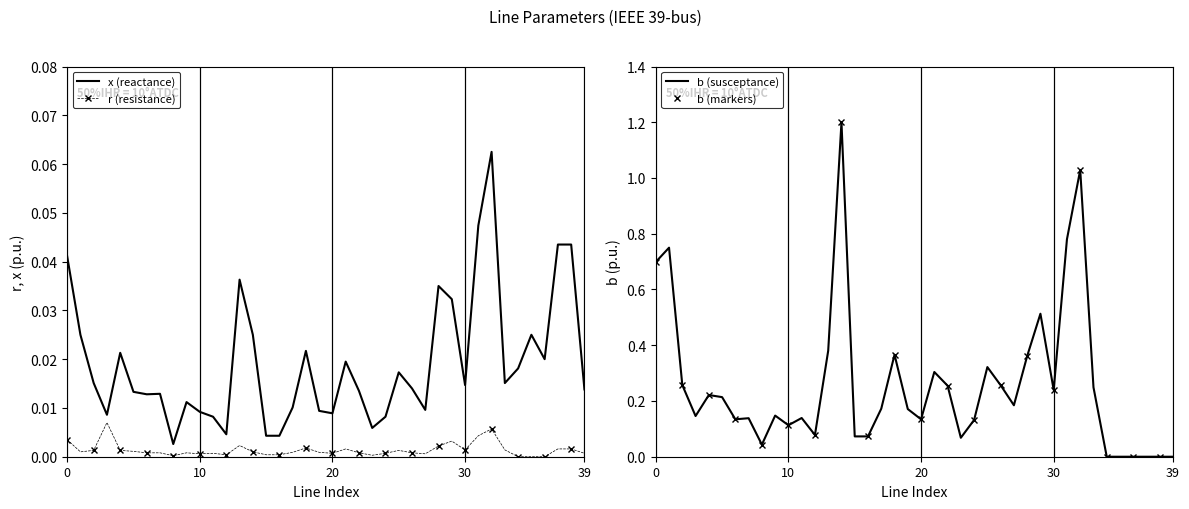

What is the highest value of the b (susceptance) series?

1.2